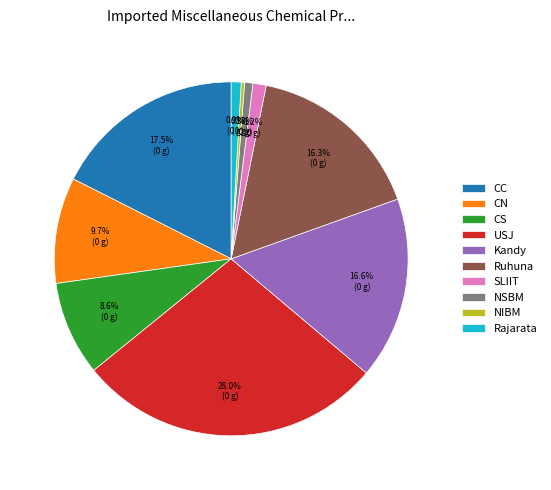

What is the largest slice in the pie chart?

USJ